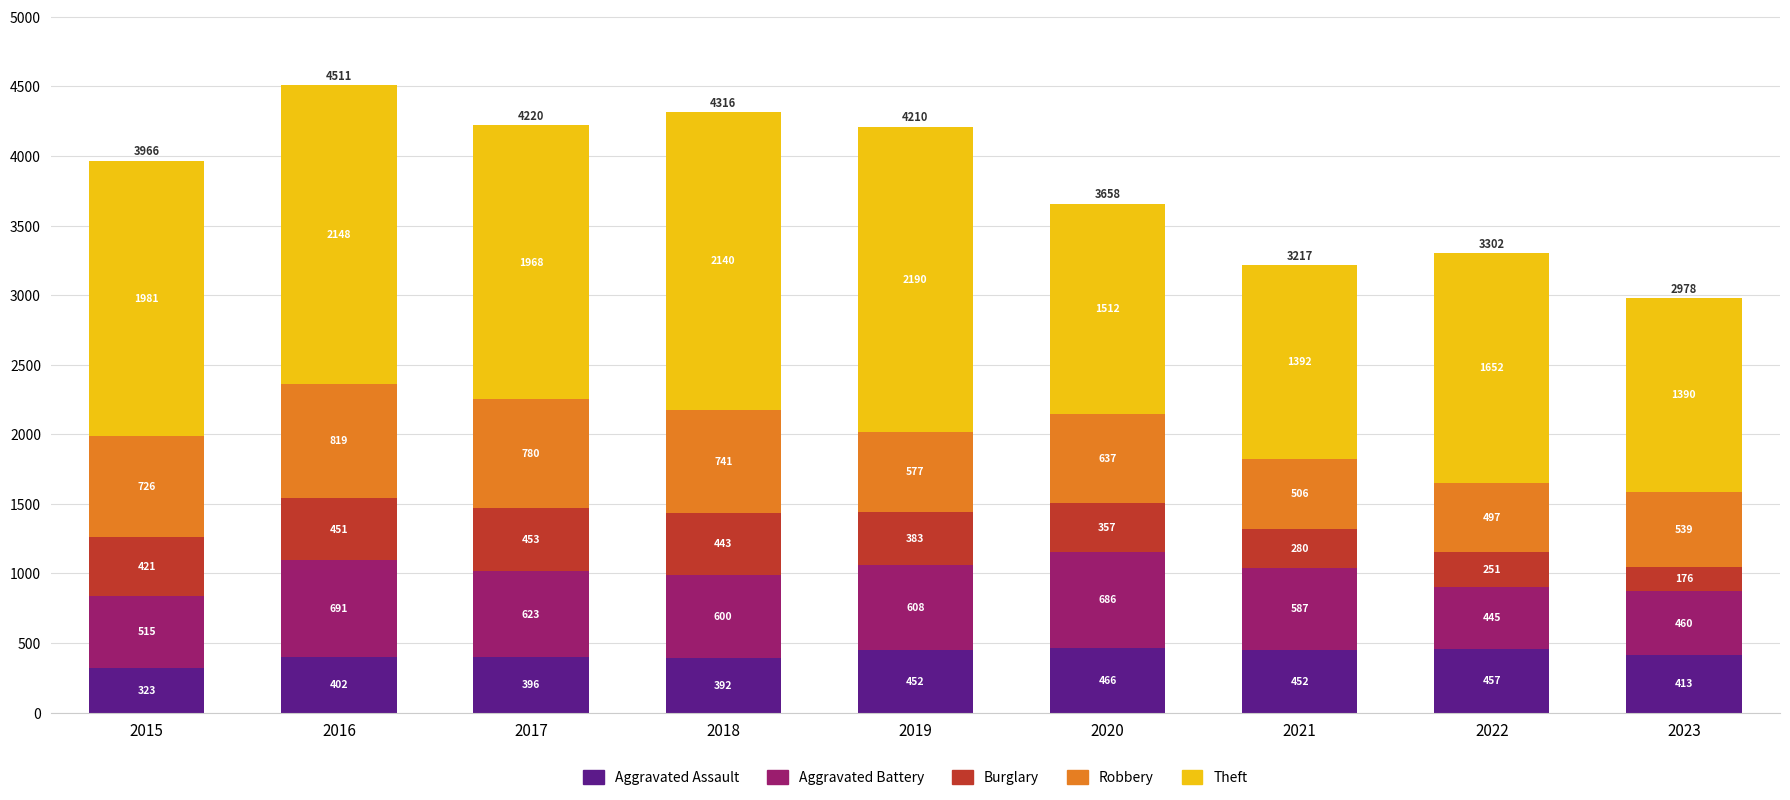

What is the minimum value for Aggravated Assault?

323